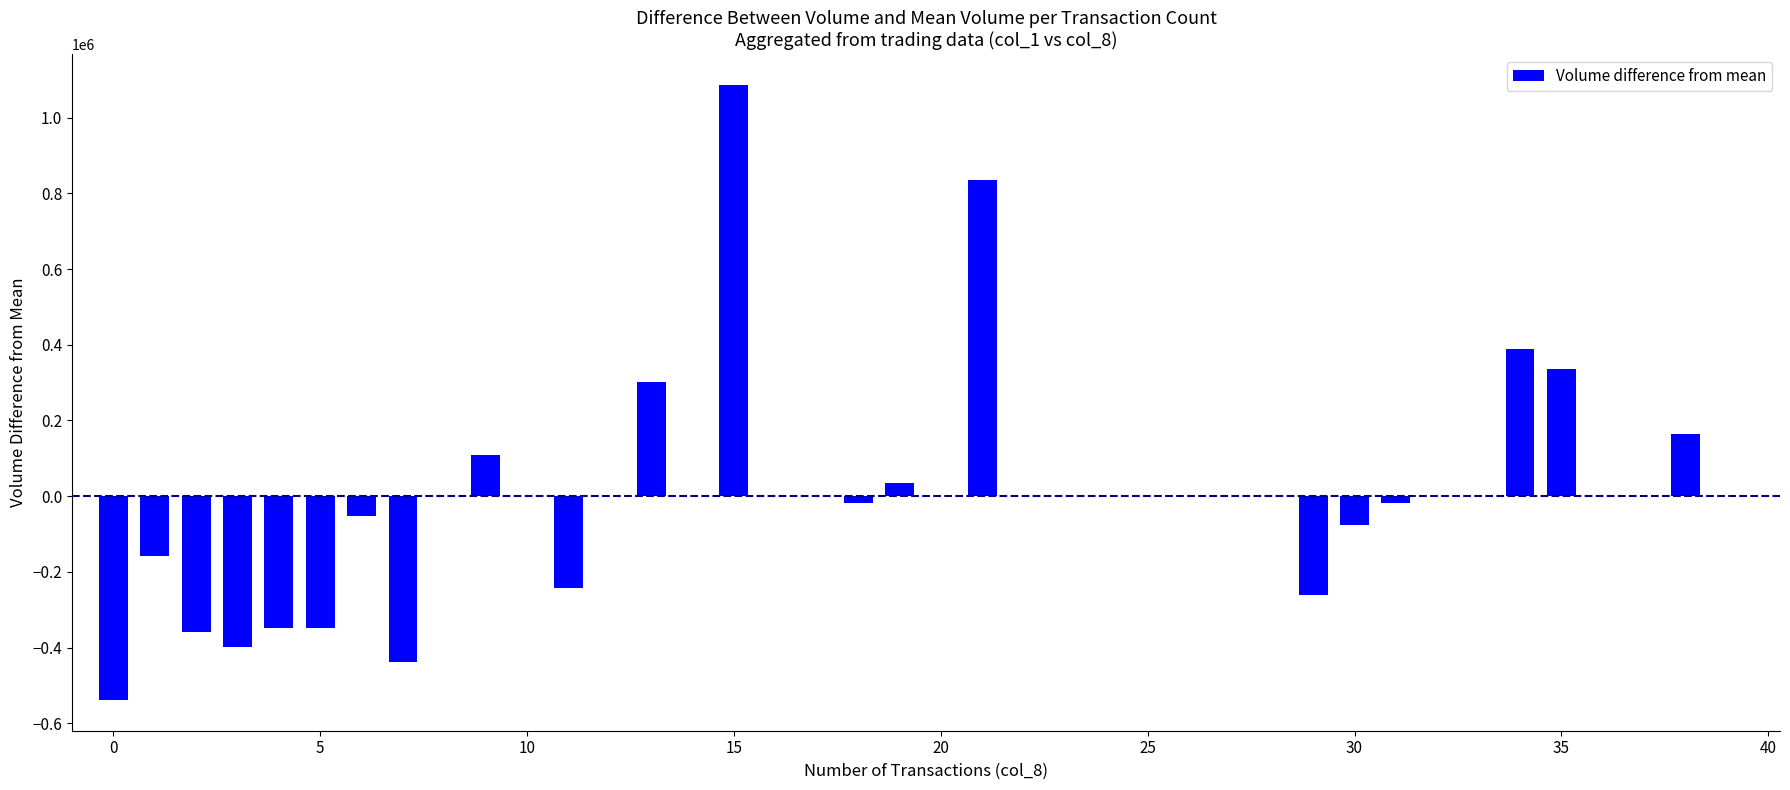

What is the greatest value displayed?

1086863.6